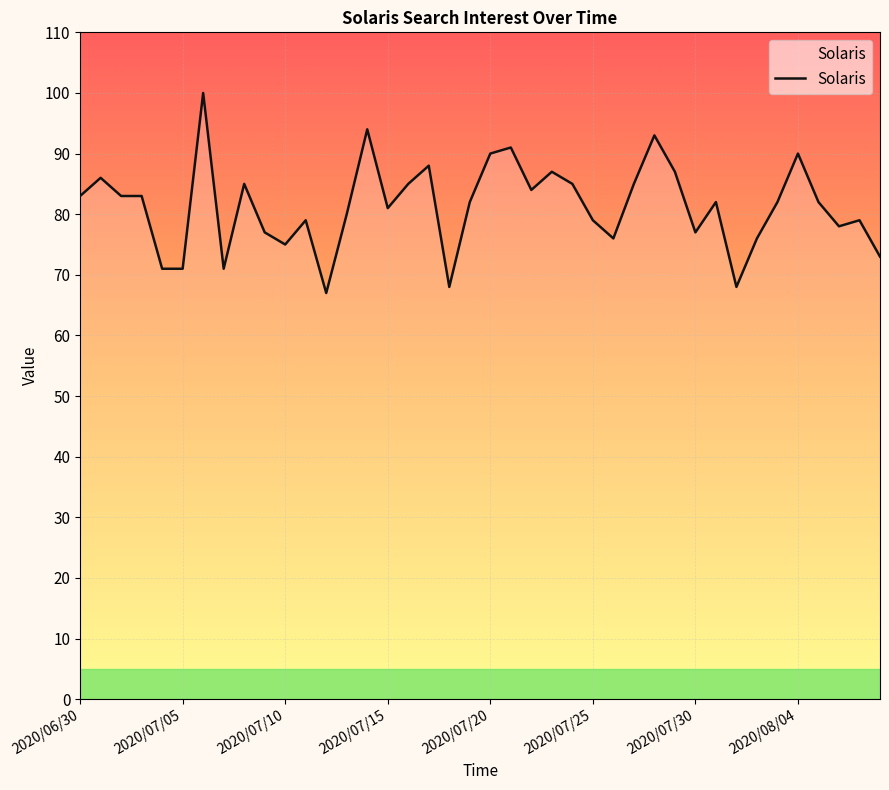

What is the smallest value displayed?

67